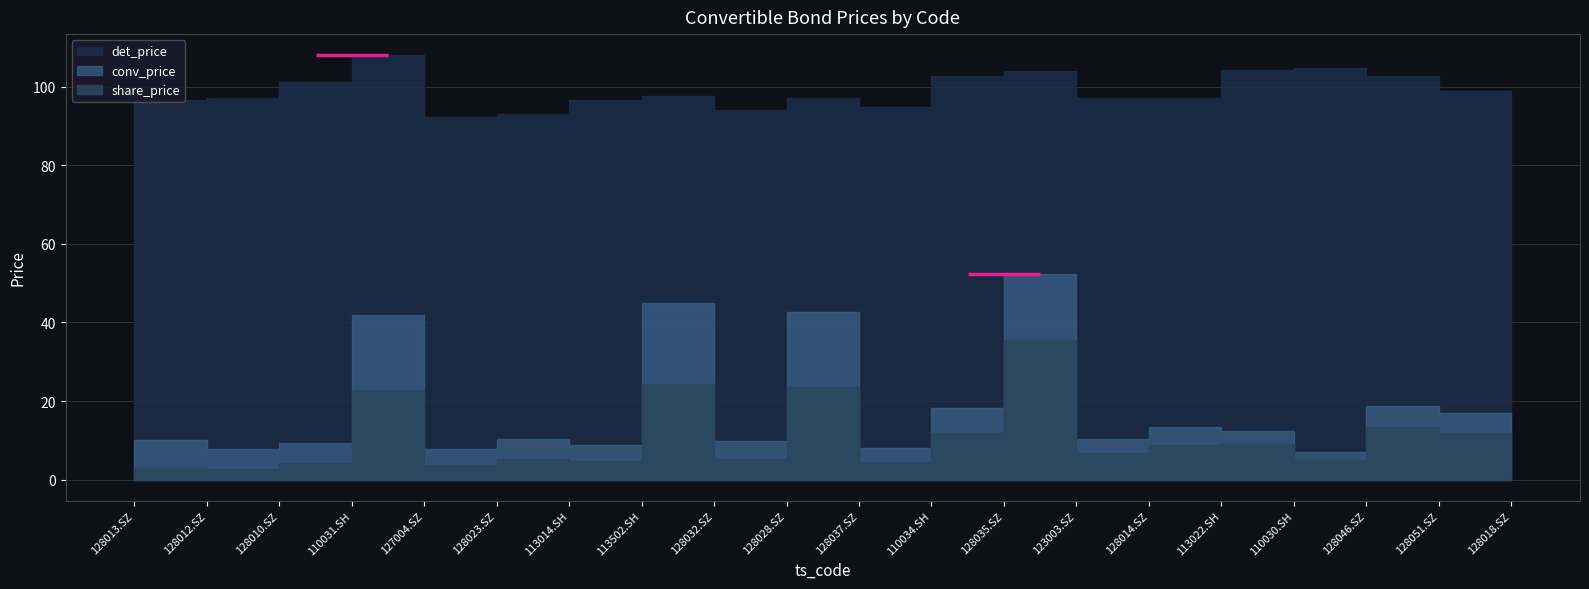

What is the total value across all series at 113022.SH?

125.7